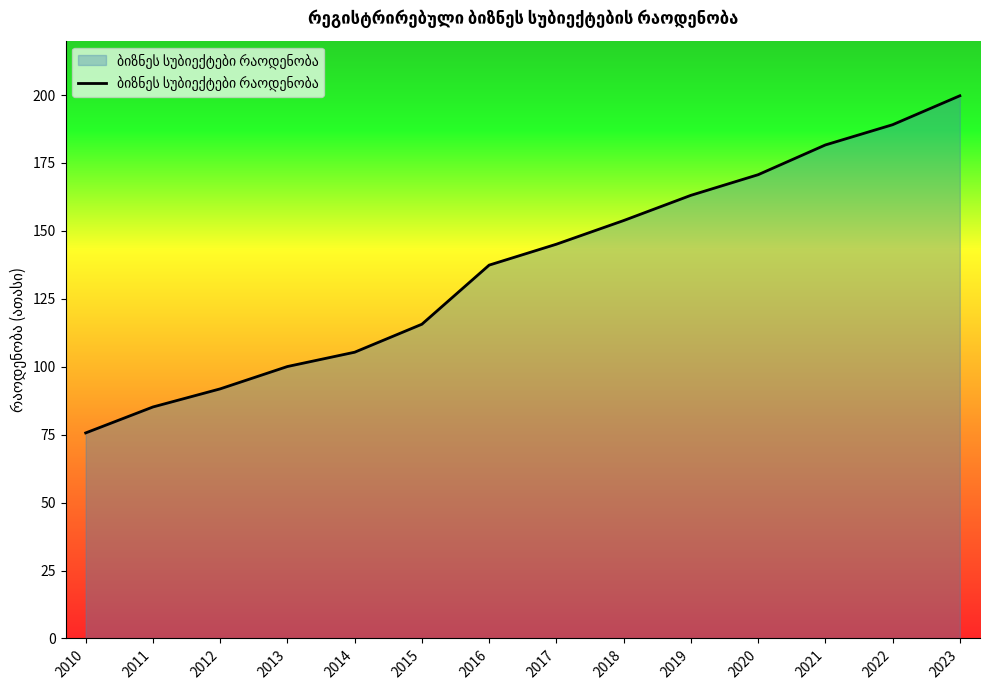

True or false: the data shows 151.4 at 2015.

False